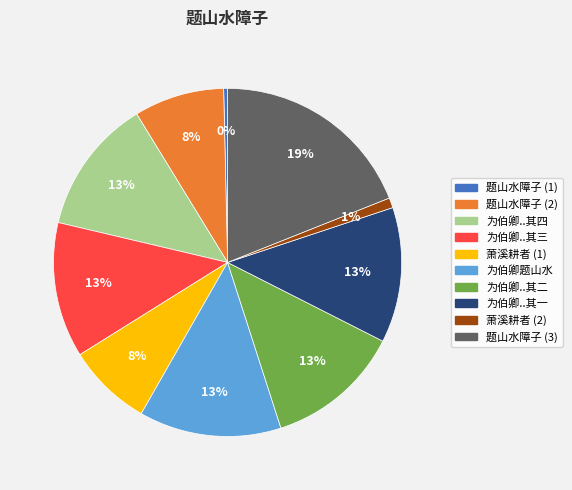

Does any single category account for the majority?

No